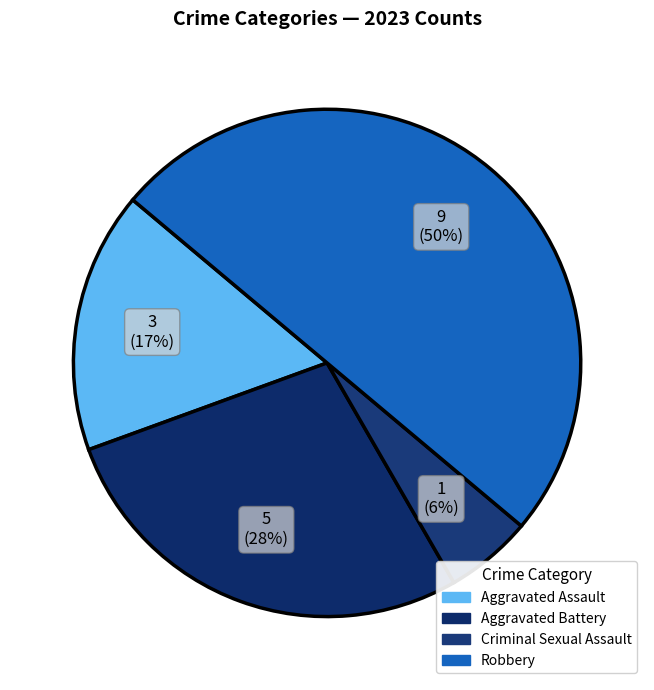

Rank the categories by value from lowest to highest.

Criminal Sexual Assault, Aggravated Assault, Aggravated Battery, Robbery